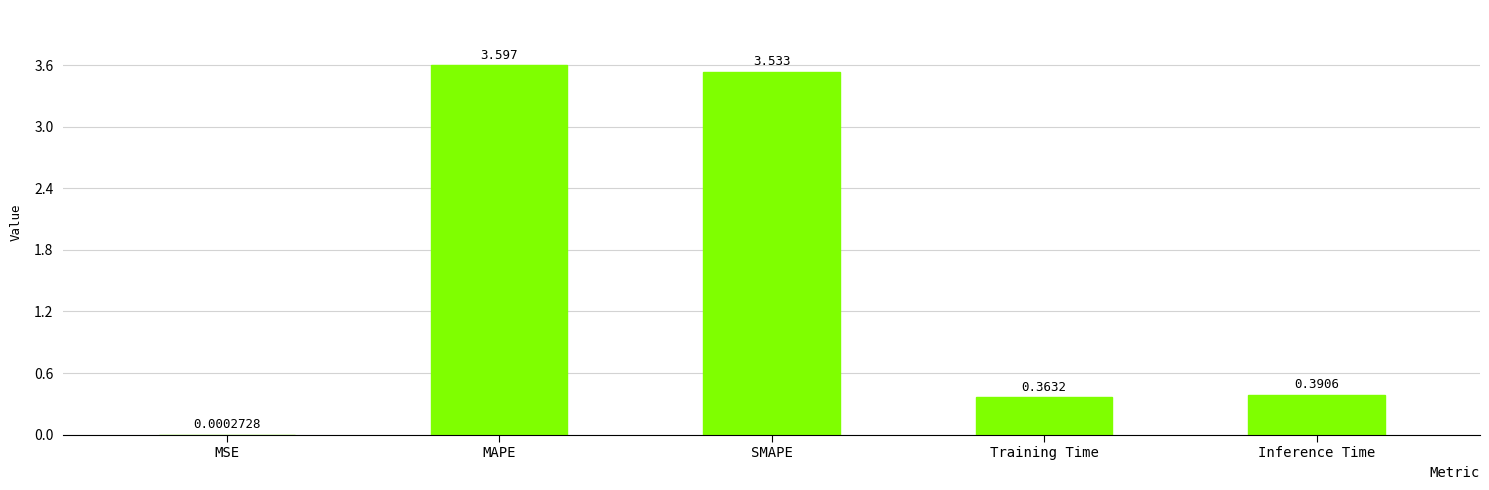

What is the change in value from MSE to Inference Time?

+0.4